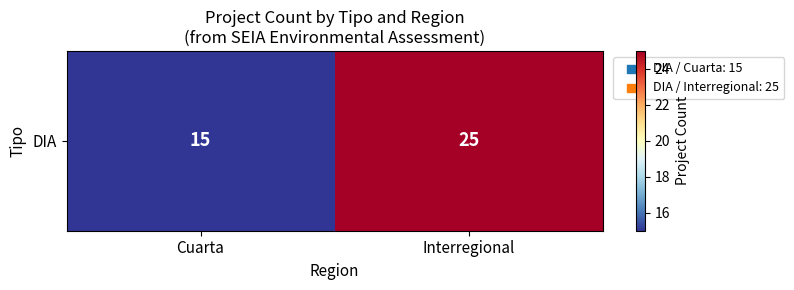

Which category has the lowest value across all series?

Cuarta